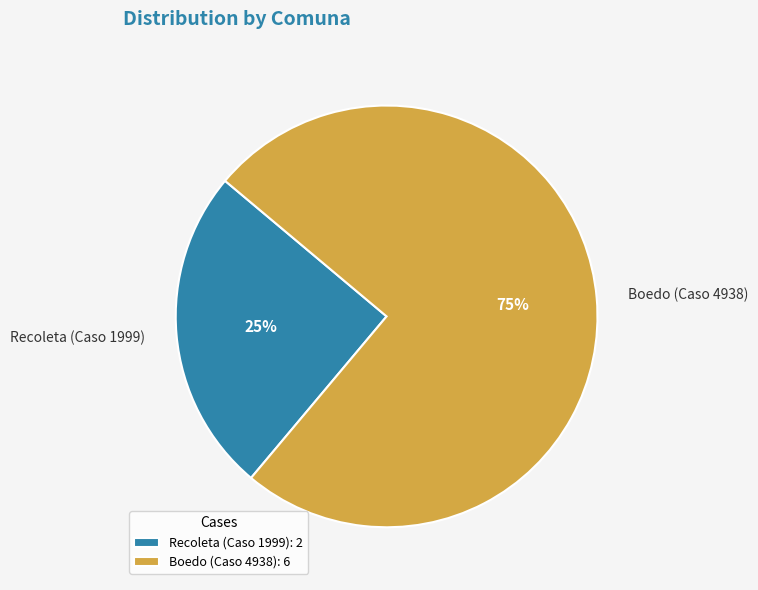

What is the largest slice in the pie chart?

Boedo (Caso 4938)